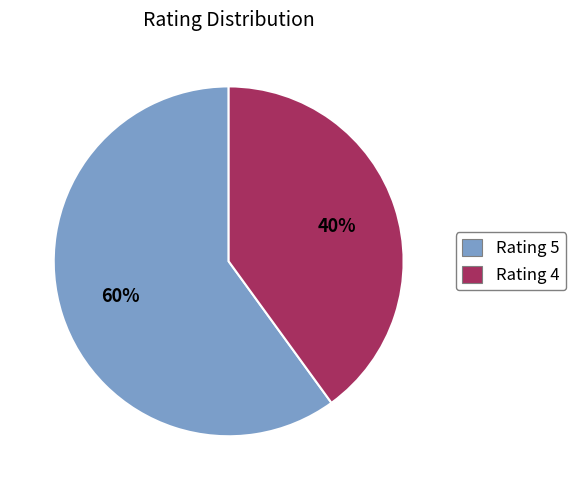

To the nearest percent, what portion does Rating 5 represent?

60%